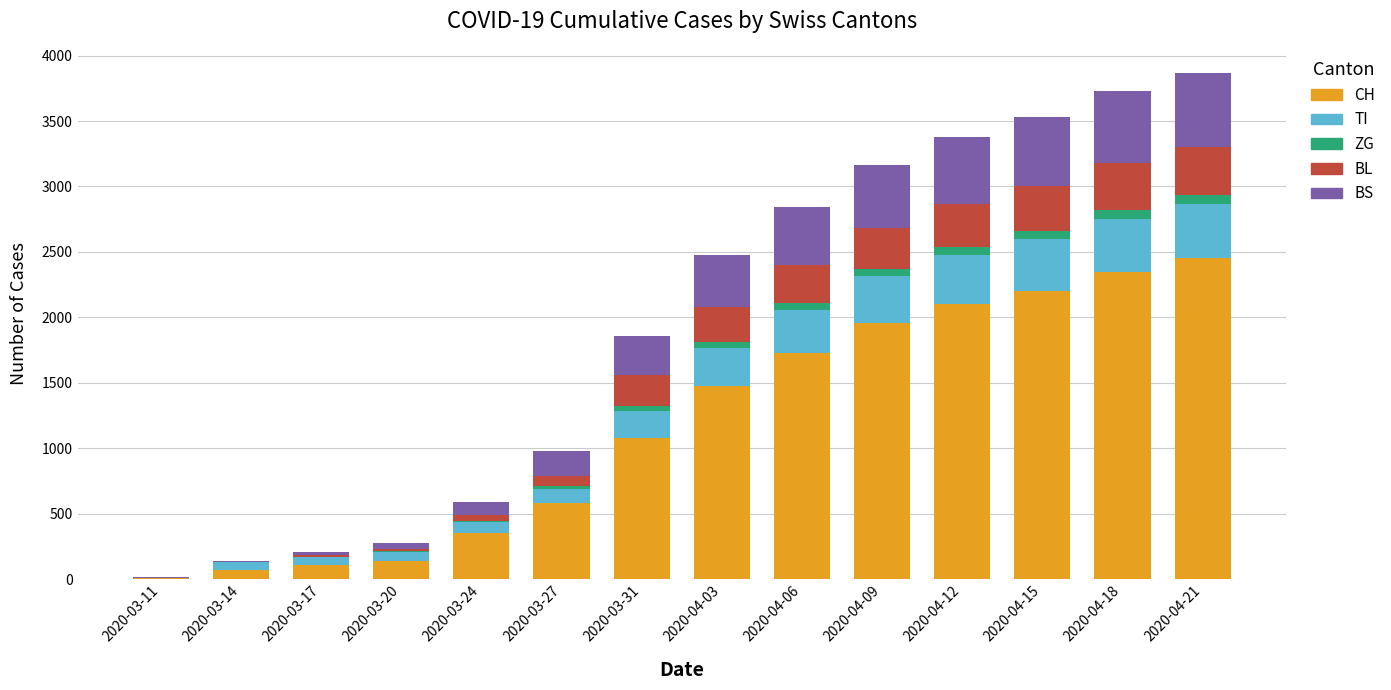

What is the maximum value for CH?

2450